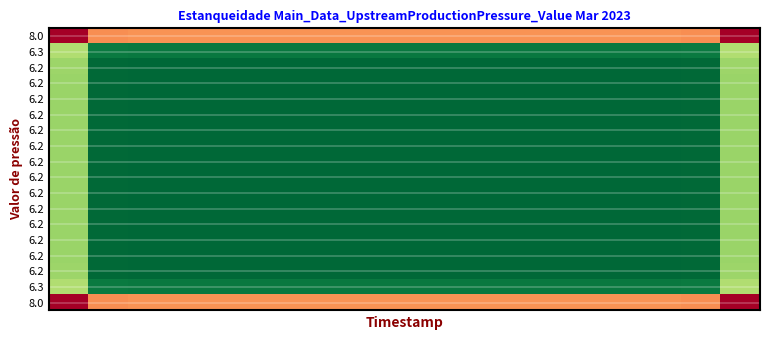

Between 5 and 16, which is larger?

16